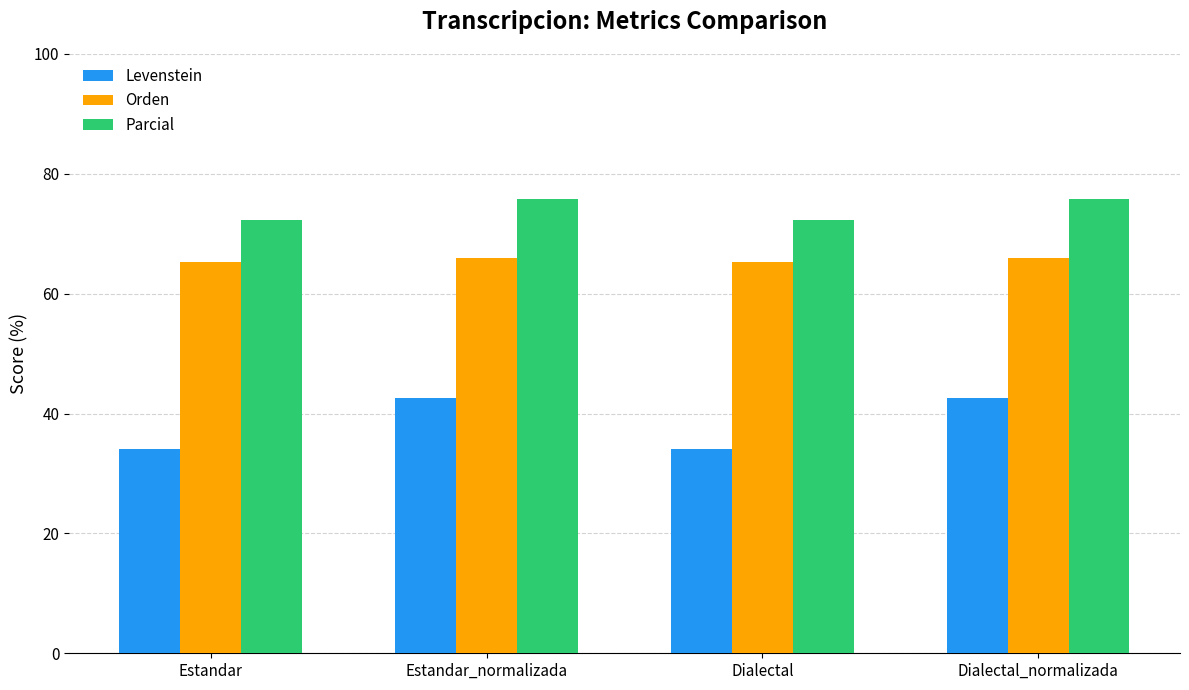

At Dialectal_normalizada, list the series in order from smallest to largest.

Levenstein, Orden, Parcial